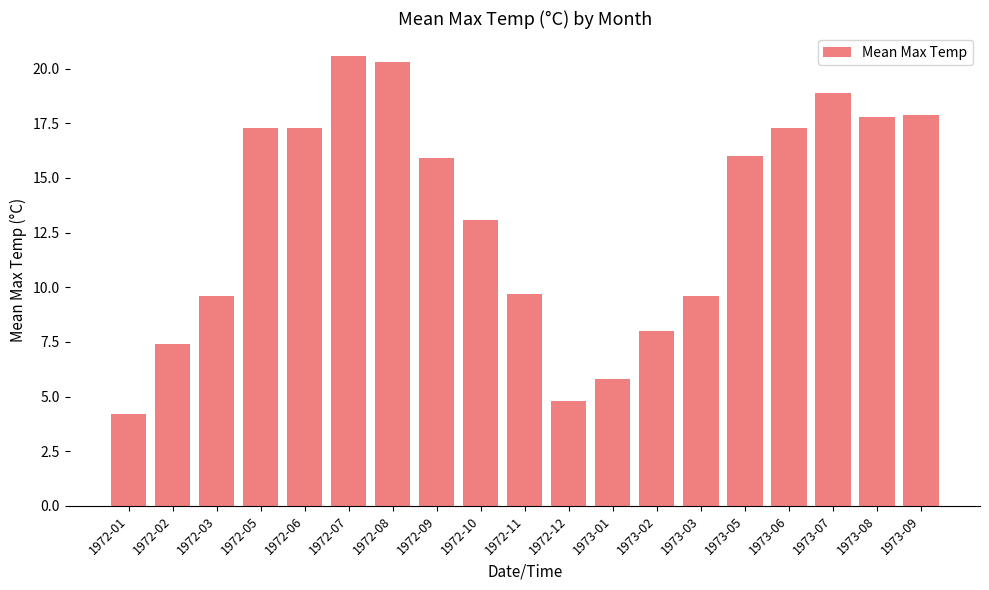

What is the sum of all values?

251.5